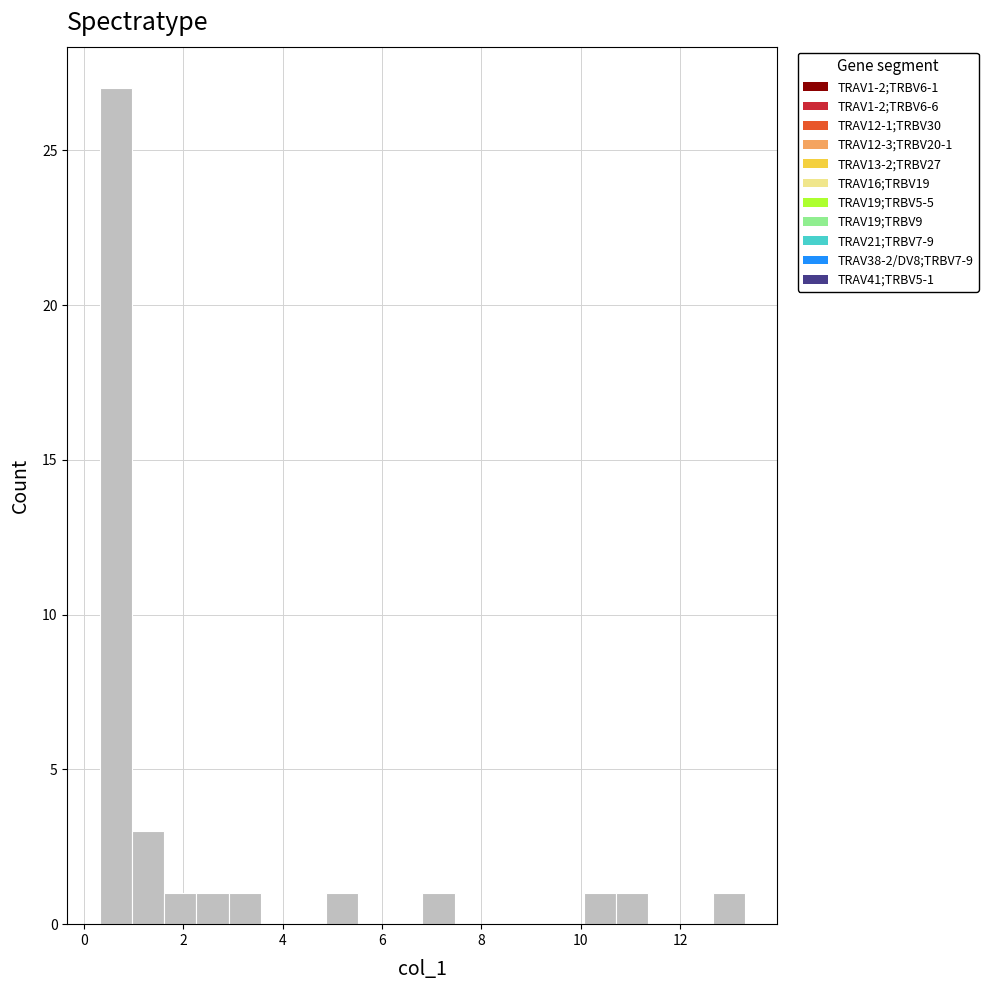

Read against the x-axis, roughly where is the centre of the tallest bar?

0.6